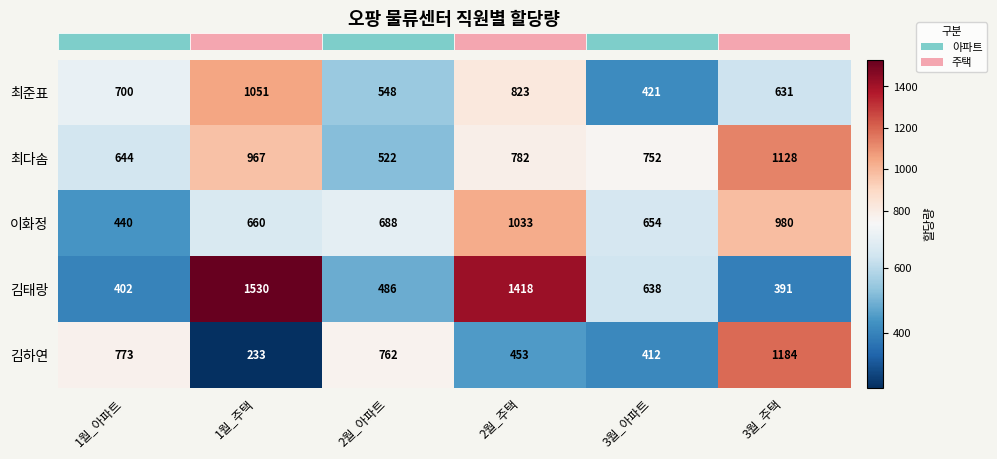

What is the total value across all series at 3월_주택?

4314